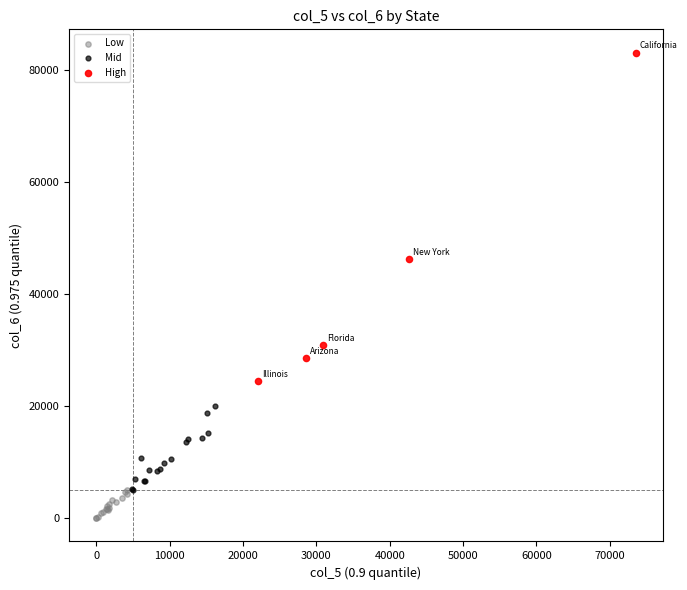

Which series has the largest Y range (max minus min)?

High